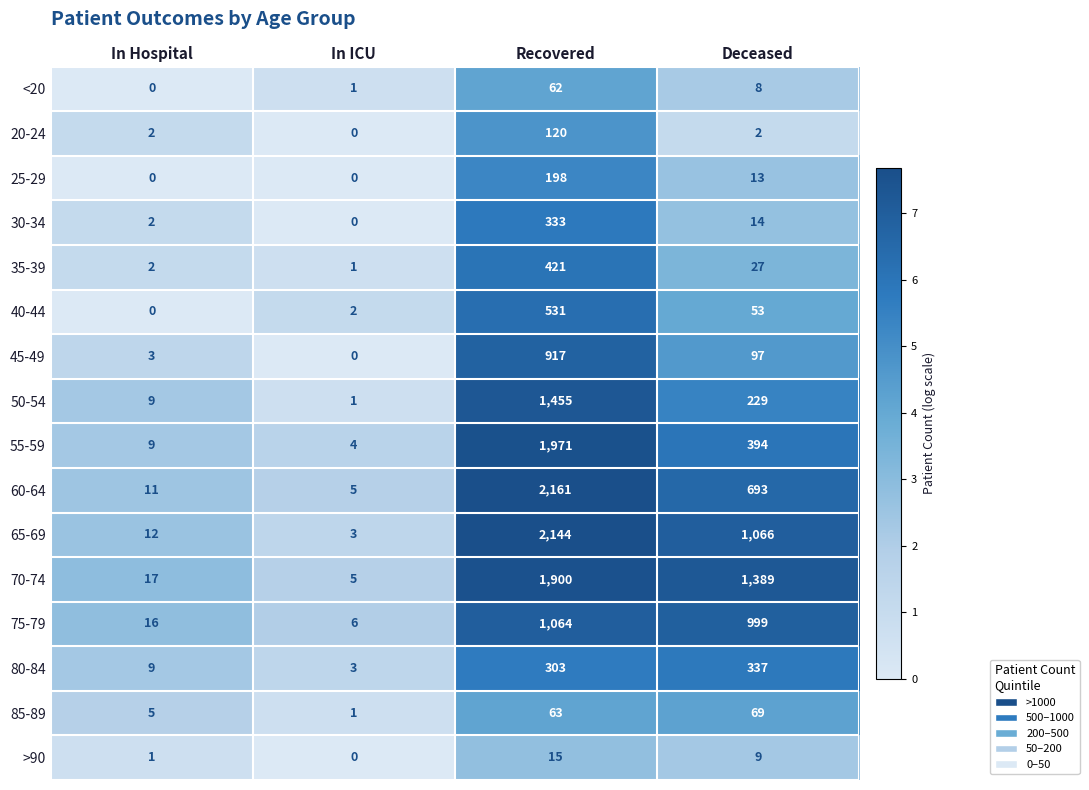

Which series has the largest range (max minus min)?

60-64